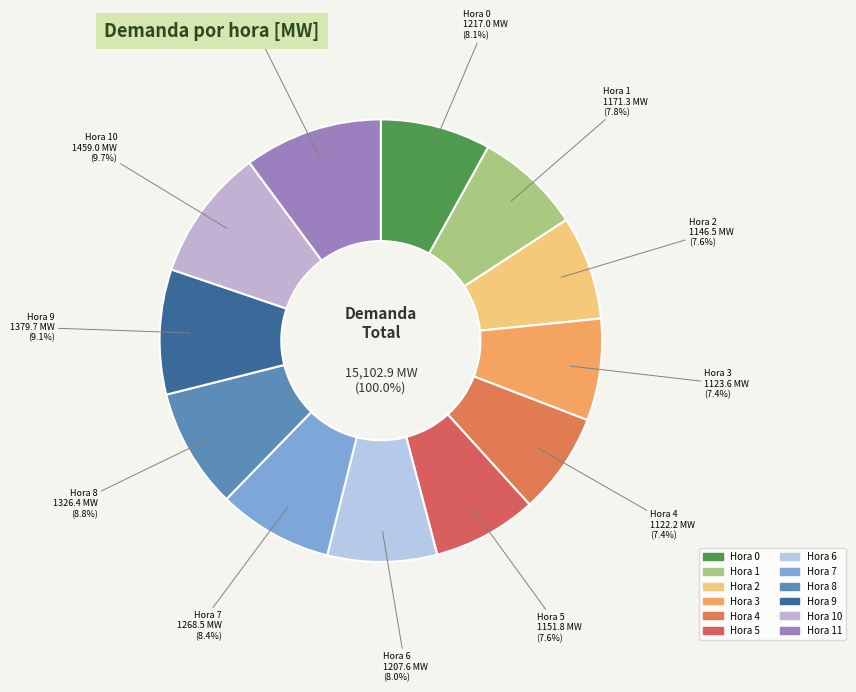

To the nearest percent, what percentage of the pie is 6?

8%